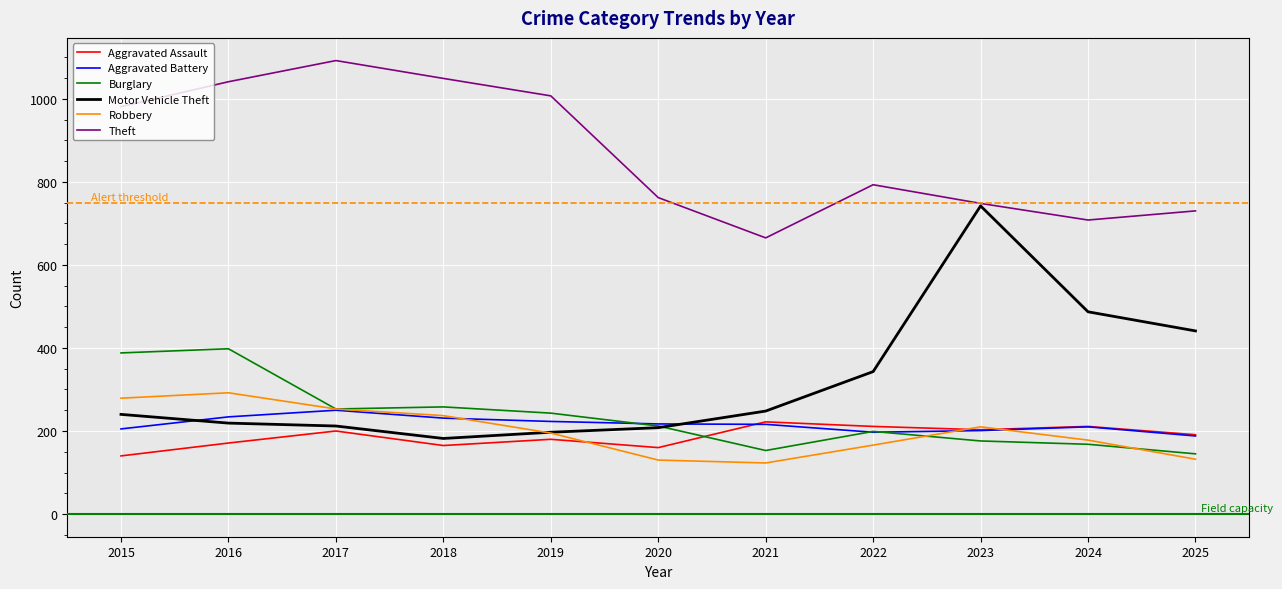

What is the maximum value for Burglary?

398